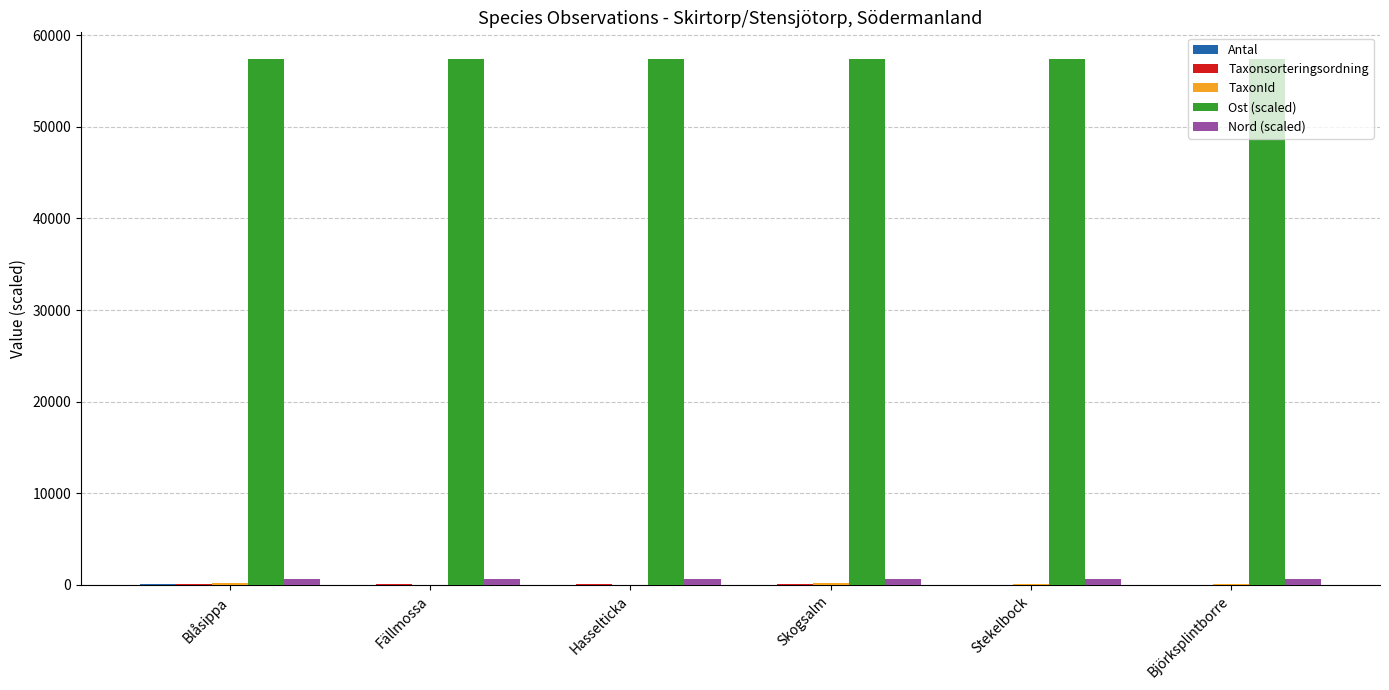

Which series has the largest total across all categories?

Ost (scaled)